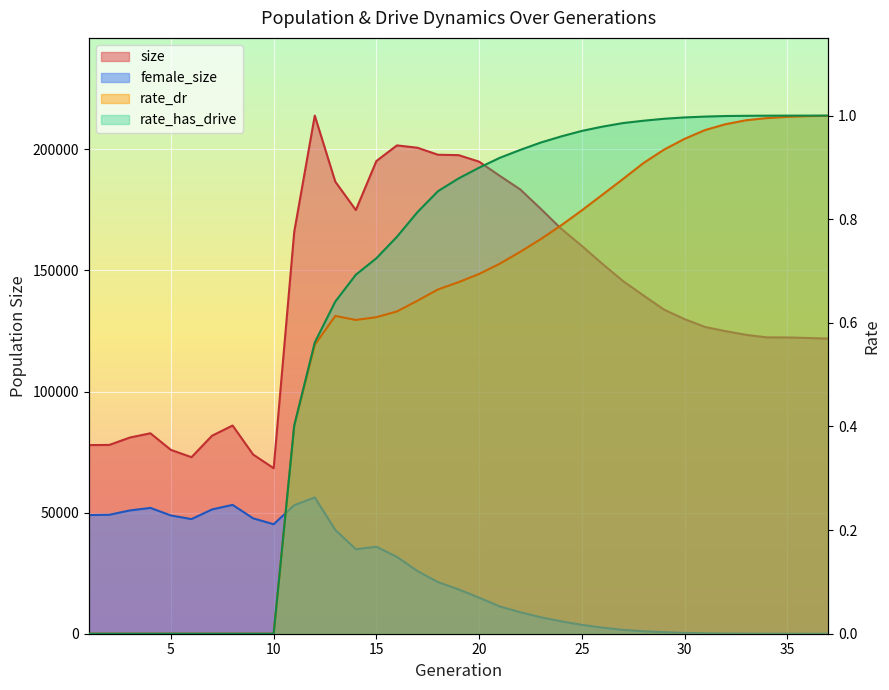

Where is the first local maximum for rate_dr?

13